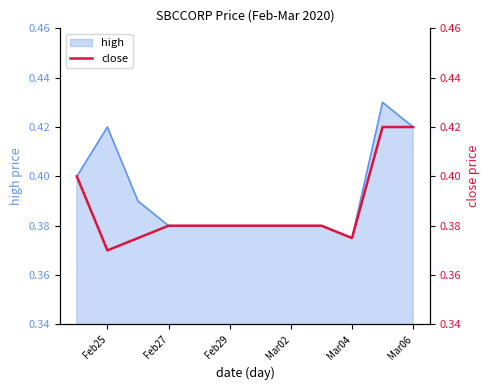

Where is high nearest to the value 0?

Mar04